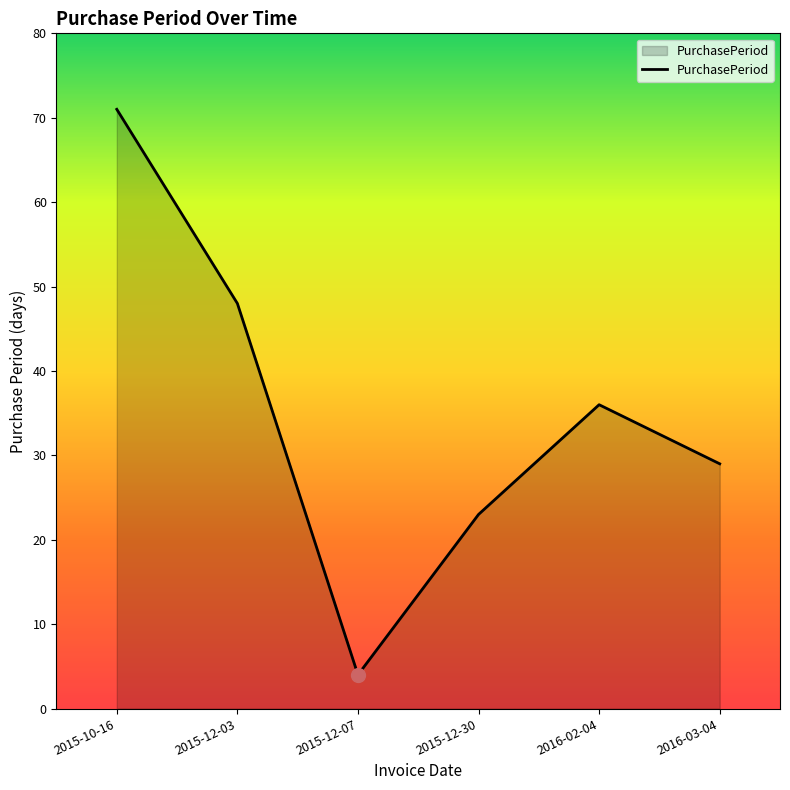

Which label corresponds to the smallest value in the chart?

2015-12-07